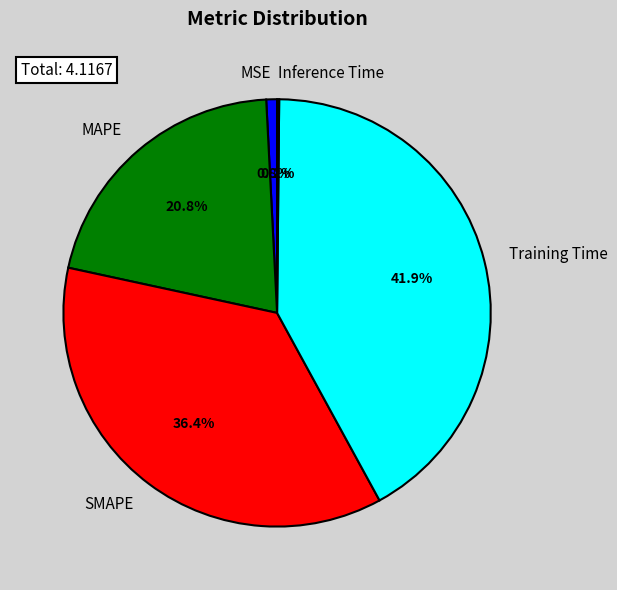

Is it true that SMAPE is 36% of the pie?

True